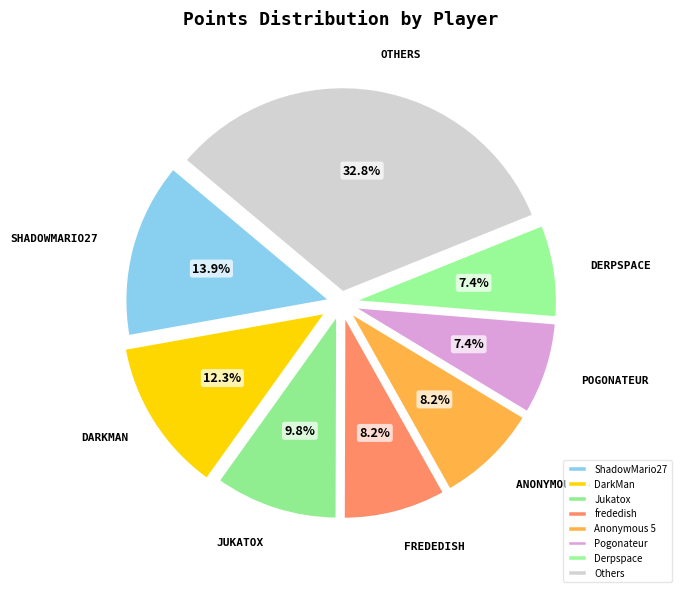

What percentage is the frededish slice, to the nearest percent?

8%